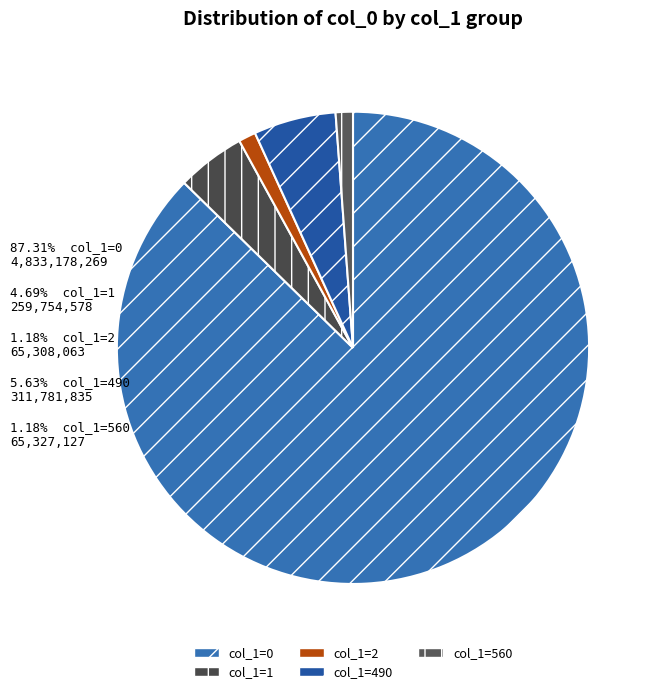

How many segments does this pie chart have?

5